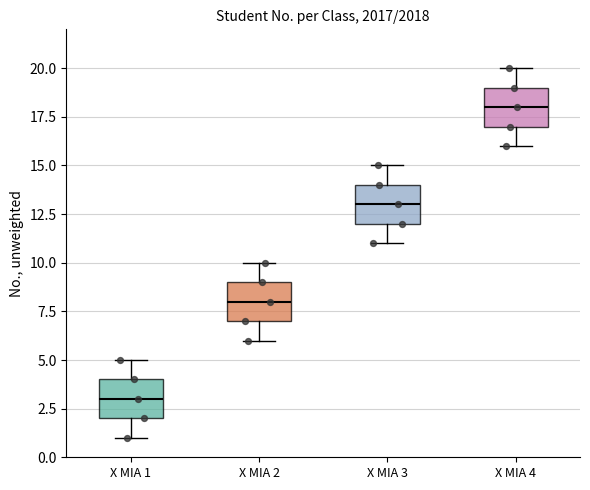

Reading left to right, read every box against the y-axis: the position of its median line, the range the box covers, and the ends of its whiskers. The values are not printed on the chart, so give them approximately, as read against the axis.

X MIA 1: median 3, box 2 to 4, whiskers 1 to 5
X MIA 2: median 8, box 7 to 9, whiskers 6 to 10
X MIA 3: median 13, box 12 to 14, whiskers 11 to 15
X MIA 4: median 18, box 17 to 19, whiskers 16 to 20